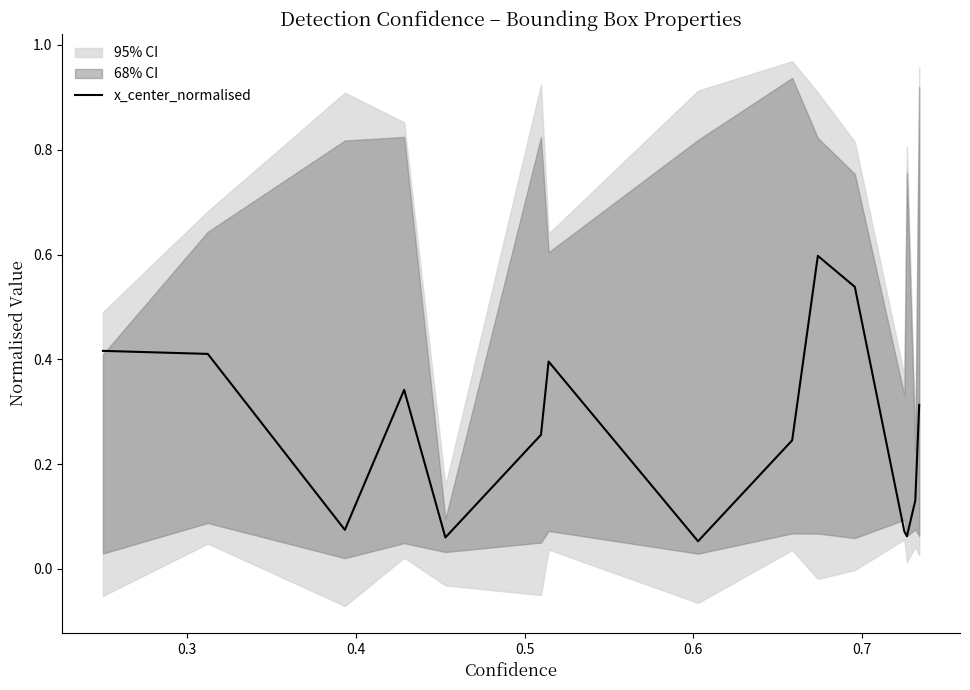

What is the difference between the maximum and minimum values?

0.5